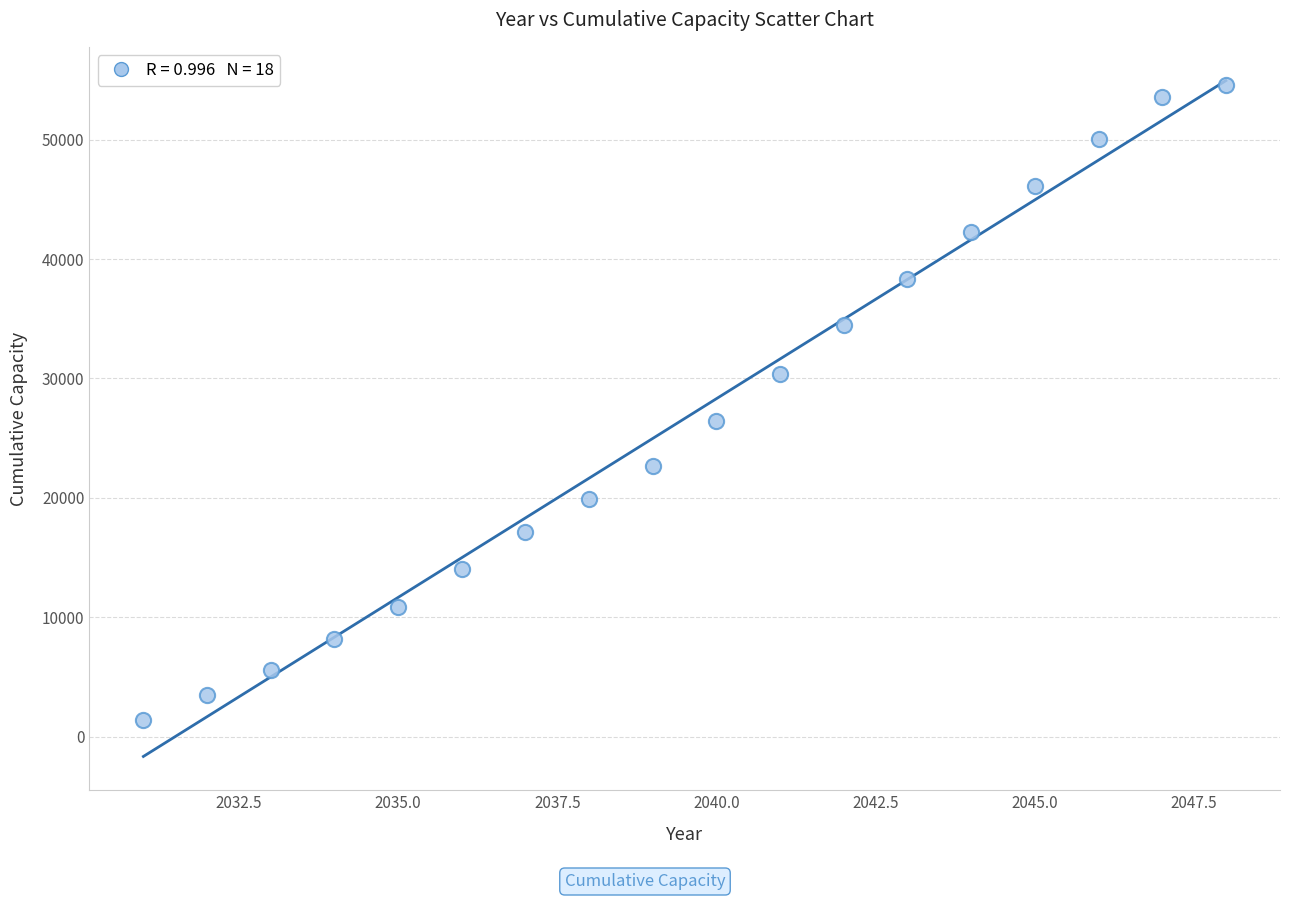

What is the range of Y values (max minus min)?

53227.8